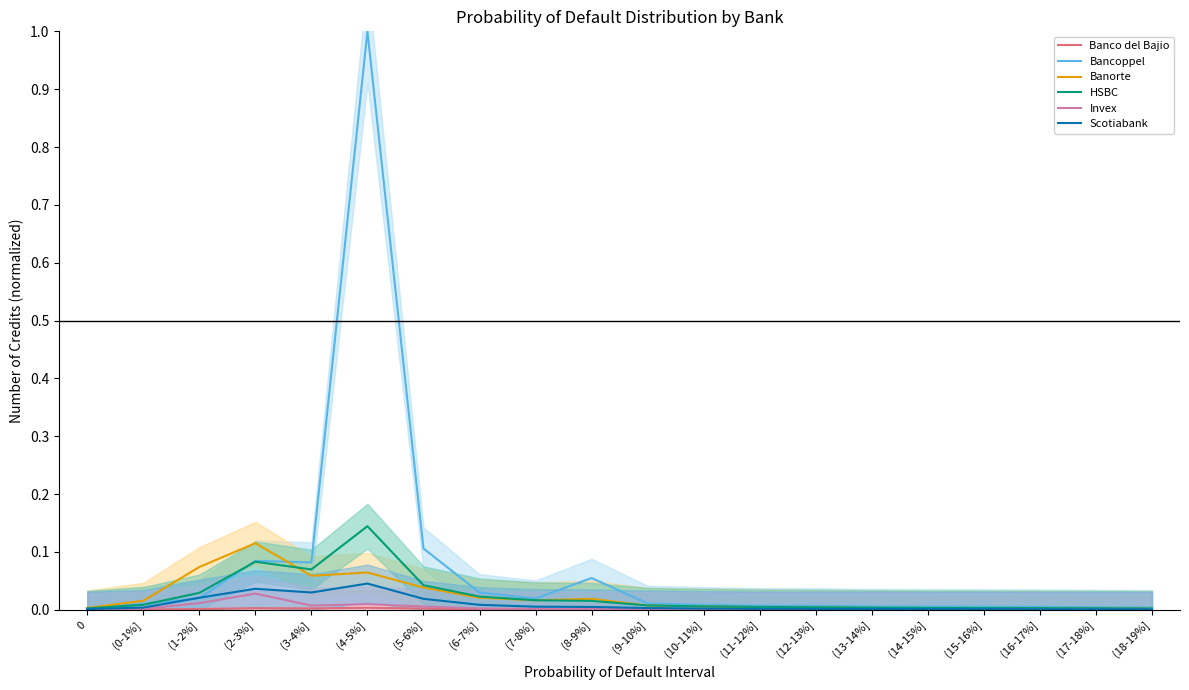

What position from the right is (6-7%]?

13